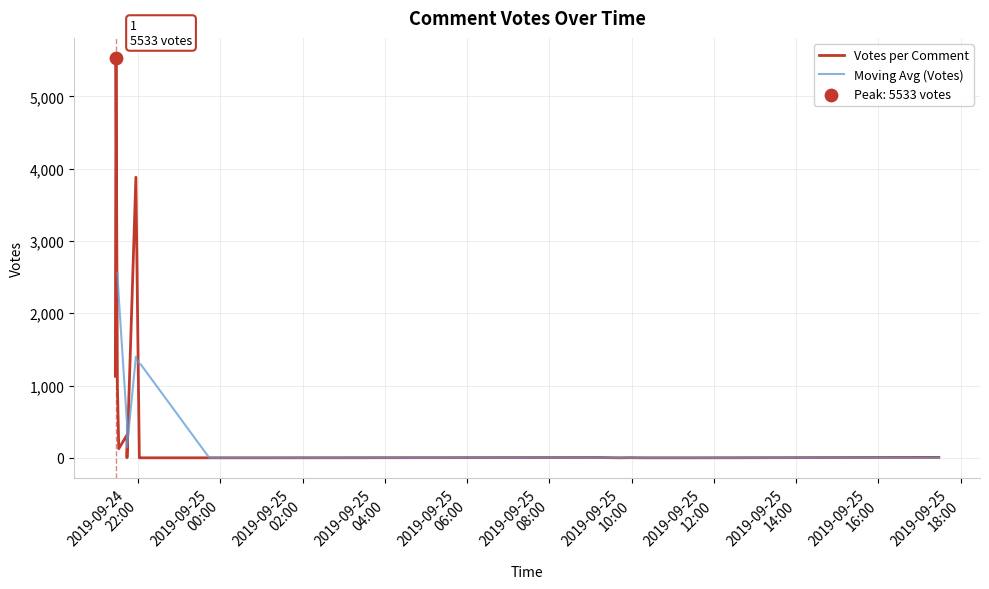

What is the change in value from 2019-09-25 09:13 to 2019-09-25 09:42?

-4